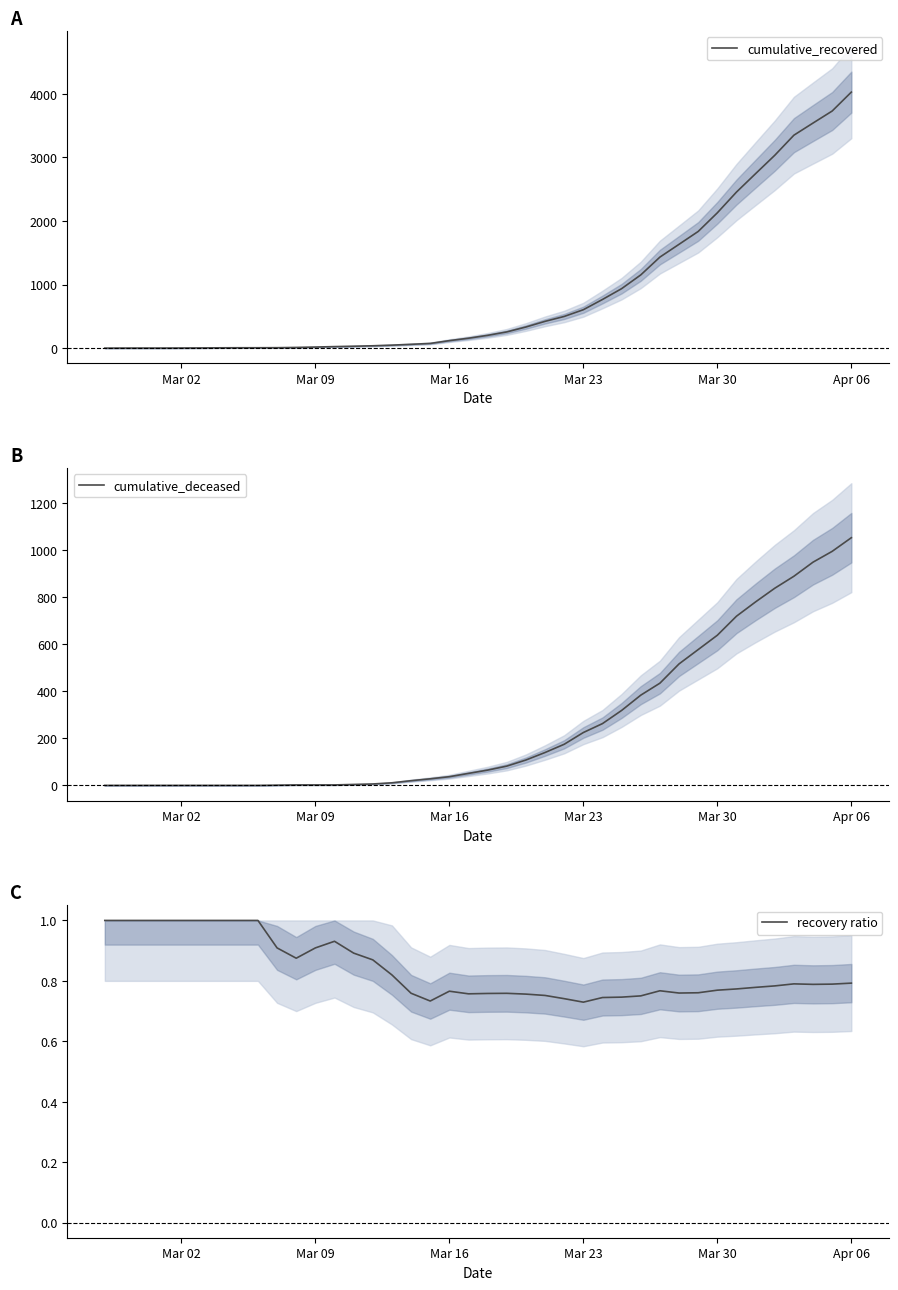

What is the difference between the second highest and second lowest values in the cumulative_recovered series?

3726